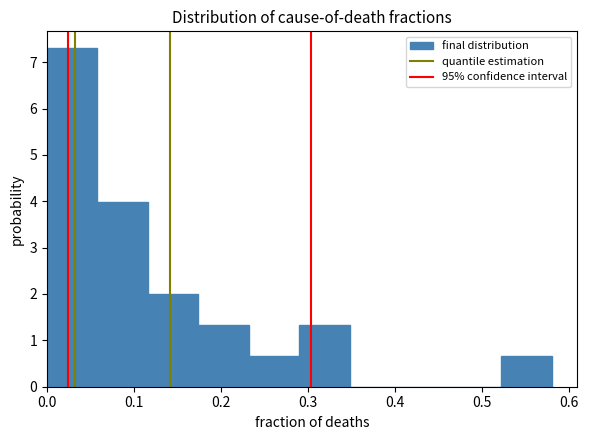

Over which range of the x-axis is the bar tallest?

0.00 to 0.06